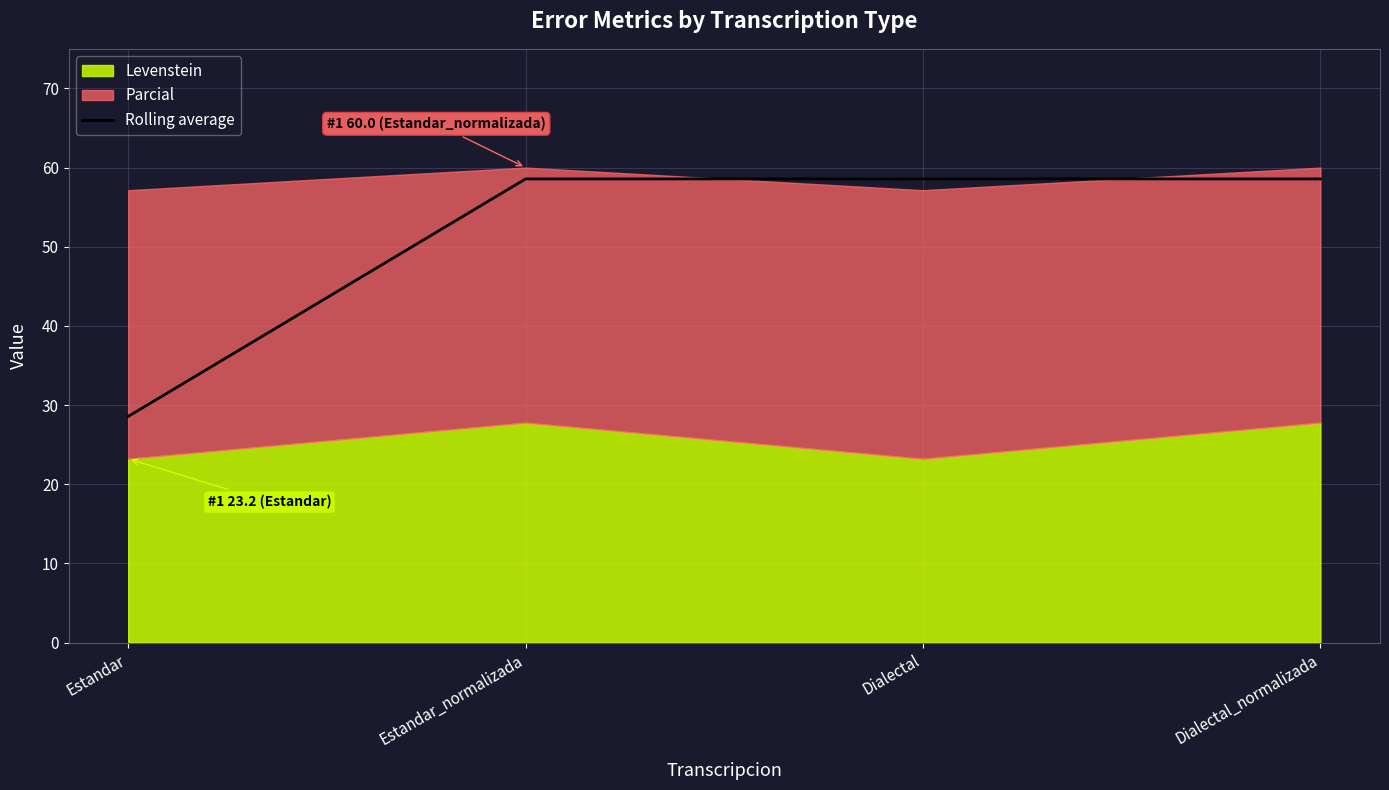

Reading left to right, extract all data points from this chart.

Estandar=28.6	Estandar_normalizada=58.6	Dialectal=58.6	Dialectal_normalizada=58.6